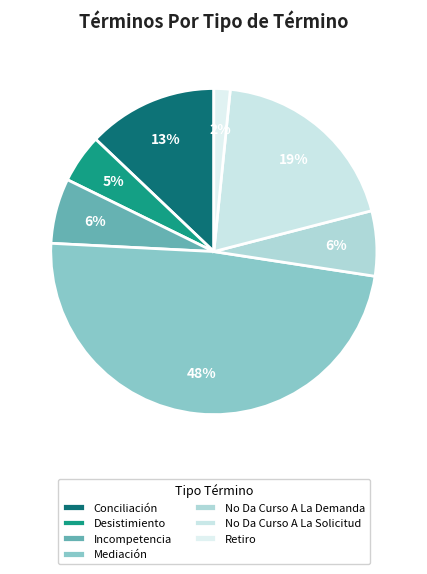

Which slice is the smallest?

Retiro